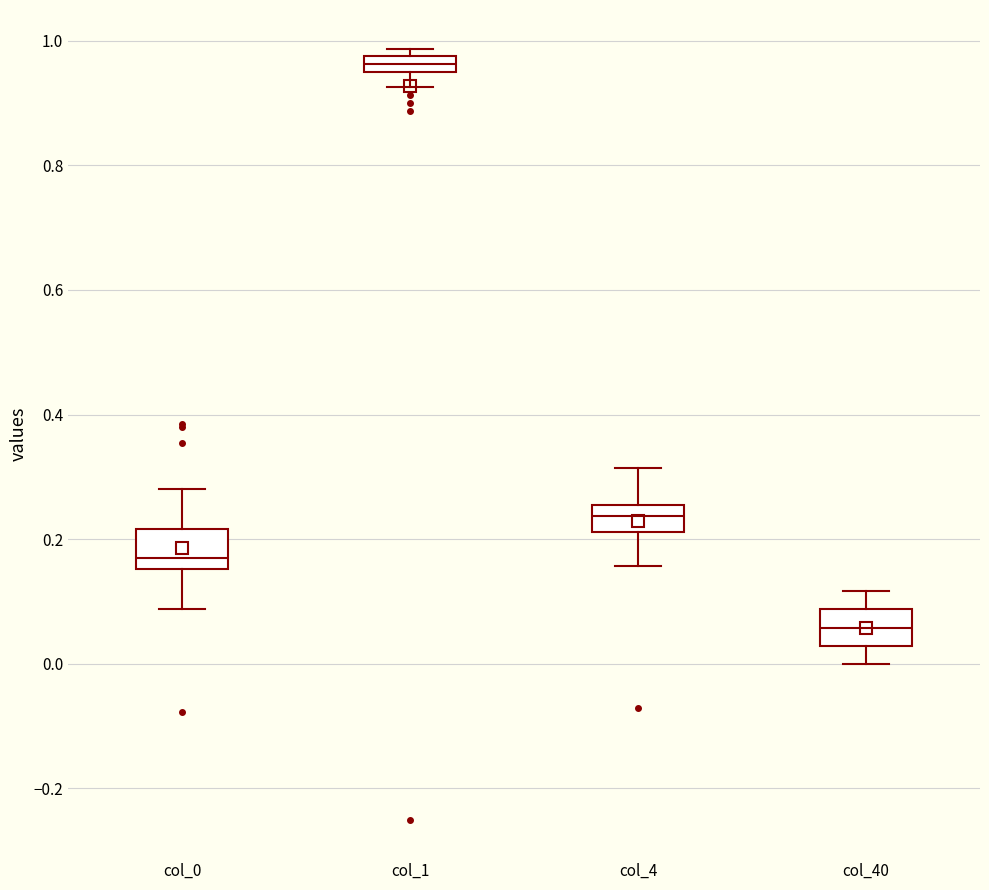

Where is the upper edge of the box for col_4 on the y-axis? The values are not printed on the chart, so give them approximately, as read against the axis.

0.26